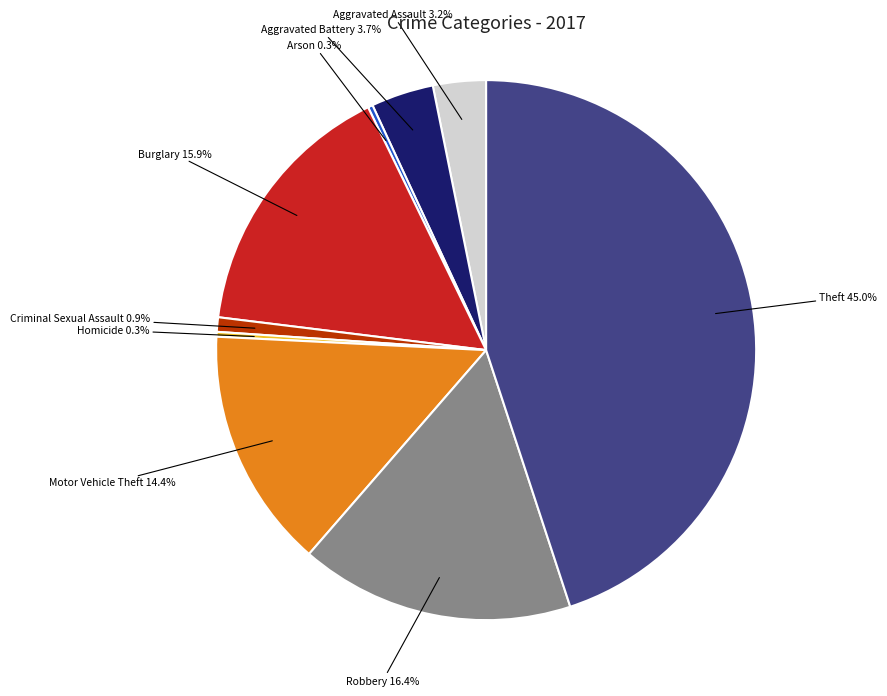

Which has a higher value, Motor Vehicle Theft or Theft?

Theft